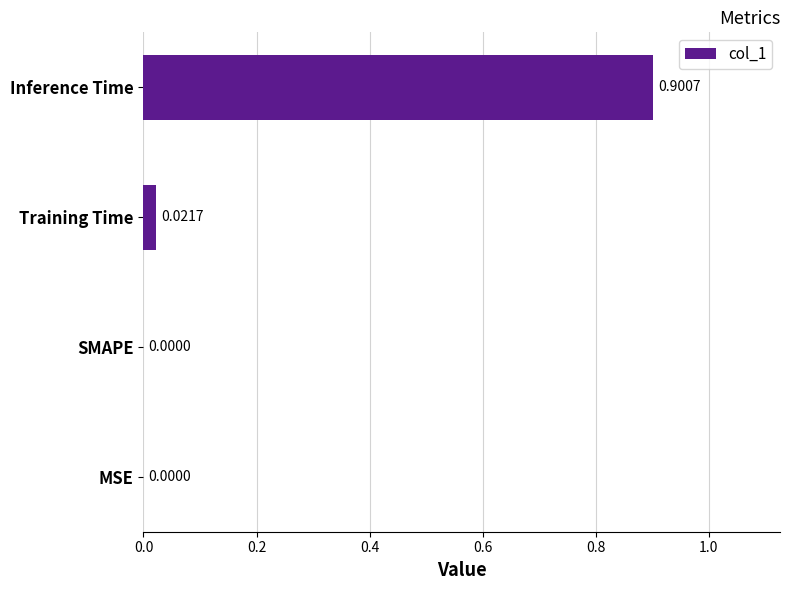

Which has a higher value, Inference Time or Training Time?

Inference Time